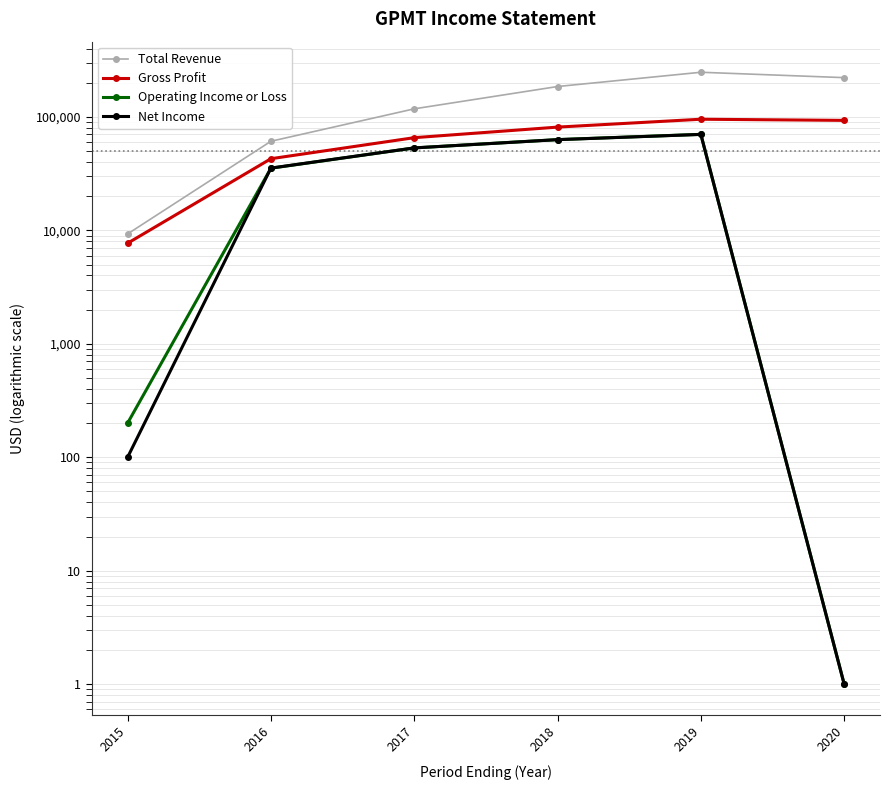

Is it true that Operating Income or Loss equals 1 at 2020?

True